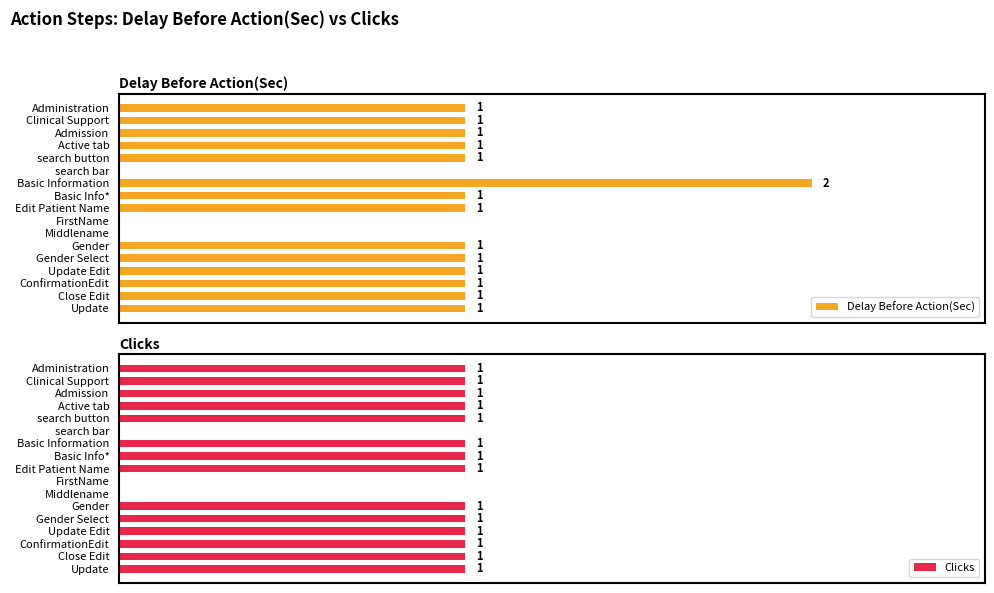

Reading left to right, what are all the values shown in this chart?

Delay Before Action(Sec): 1	1	1	1	1	0	2	1	1	0	0	1	1	1	1	1	1
Clicks: 1	1	1	1	1	0	1	1	1	0	0	1	1	1	1	1	1